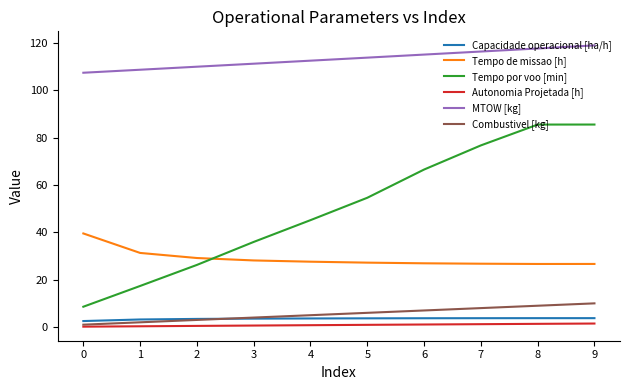

At 8, list the series in order from largest to smallest.

MTOW [kg], Tempo por voo [min], Tempo de missao [h], Combustivel [kg], Capacidade operacional [ha/h], Autonomia Projetada [h]